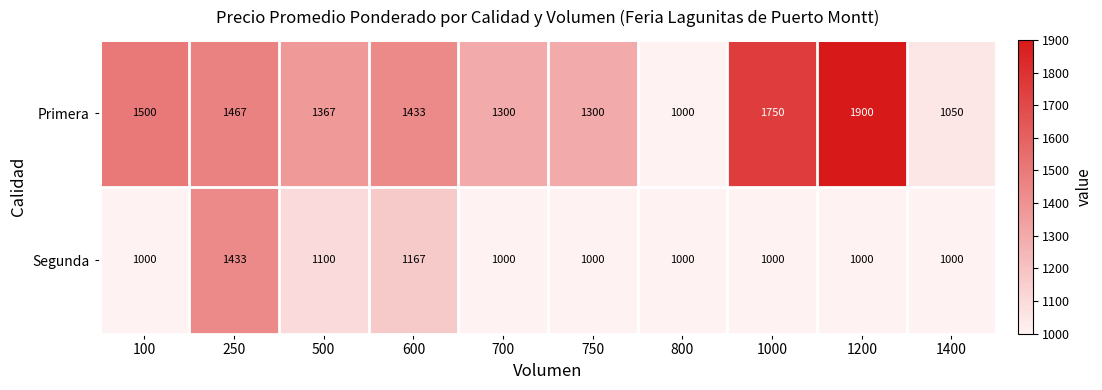

Reading left to right, transcribe all the data shown in this chart.

Primera: 1500	1467	1367	1433	1300	1300	1000	1750	1900	1050
Segunda: 1000	1433	1100	1167	1000	1000	1000	1000	1000	1000